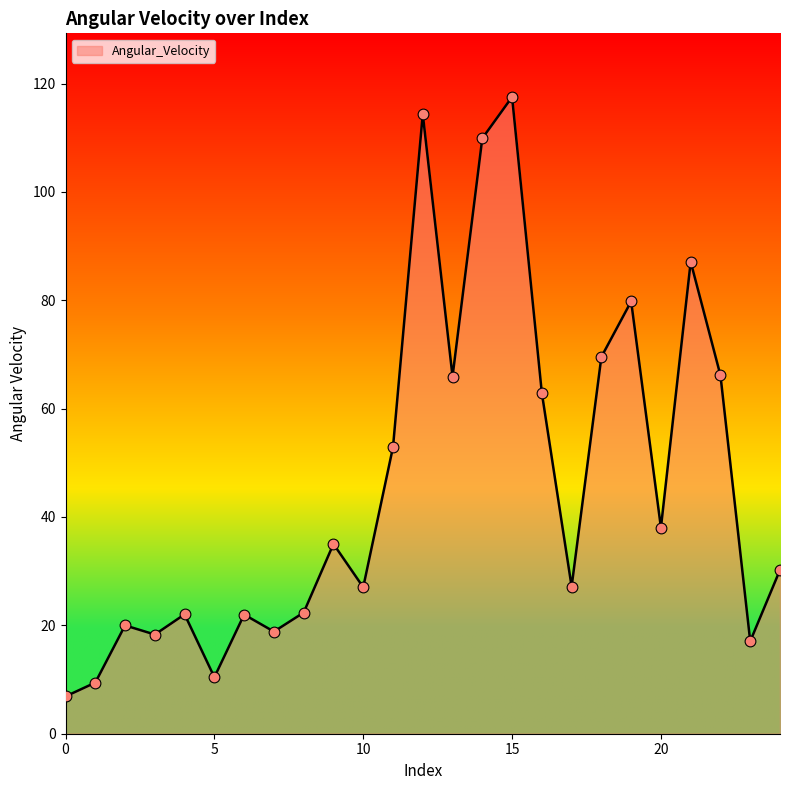

What is the smallest value displayed?

6.9